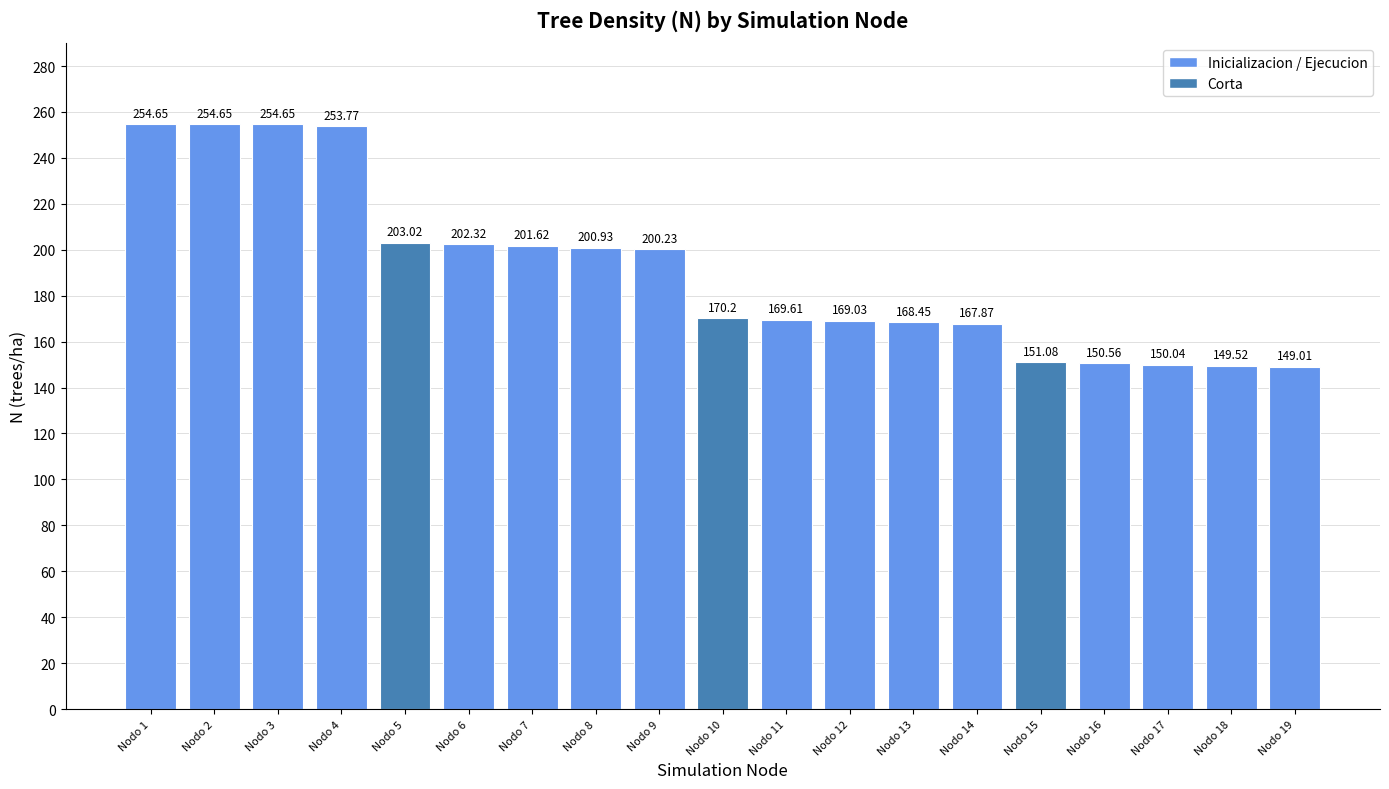

What is the difference between the values at Nodo 13 and Nodo 4?

85.3